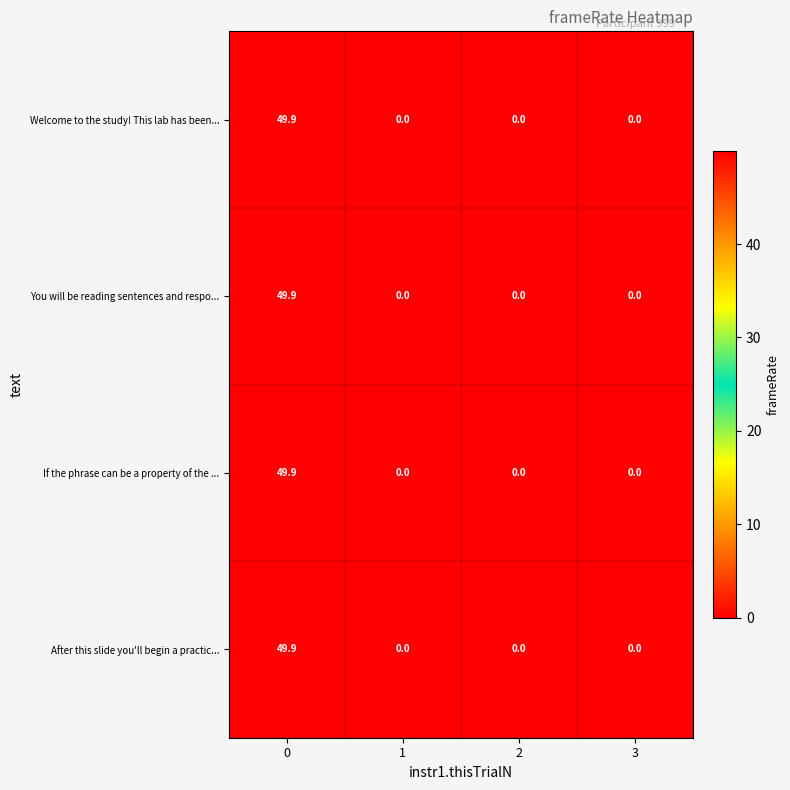

Reading left to right, transcribe all the data shown in this chart.

Welcome to the study! This lab has been...: 49.9	0.0	0.0	0.0
You will be reading sentences and respo...: 49.9	0.0	0.0	0.0
If the phrase can be a property of the ...: 49.9	0.0	0.0	0.0
After this slide you'll begin a practic...: 49.9	0.0	0.0	0.0